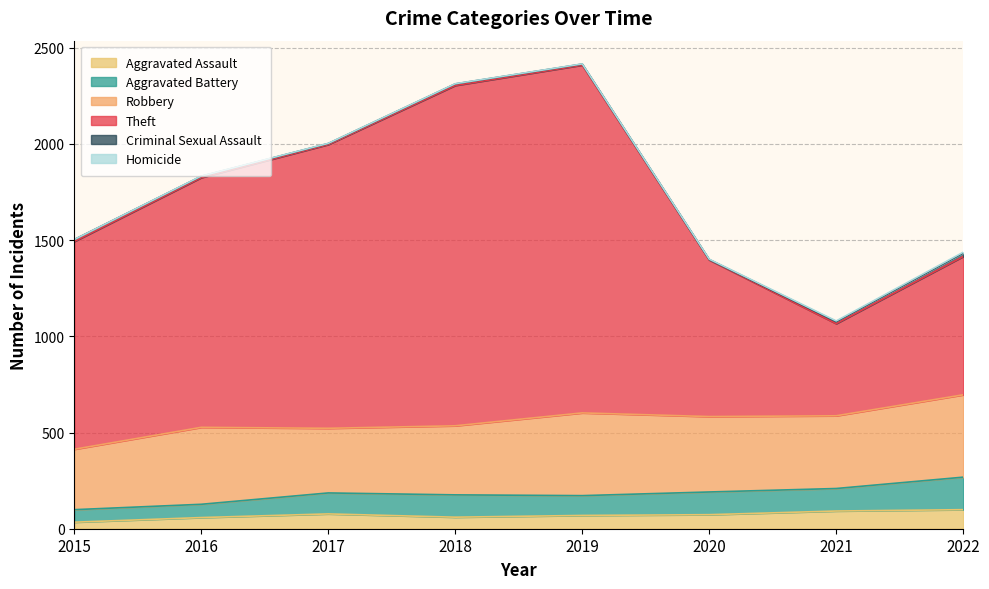

True or false: Aggravated Battery and Criminal Sexual Assault intersect in this chart.

False